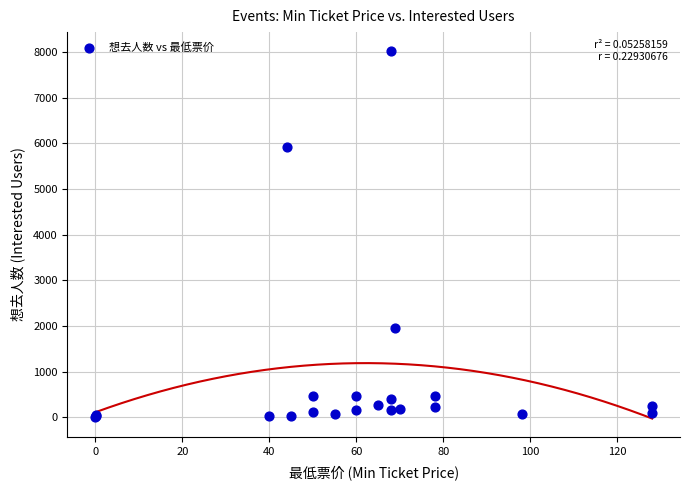

What Y value in the scatter plot is closest to 4027?

5930